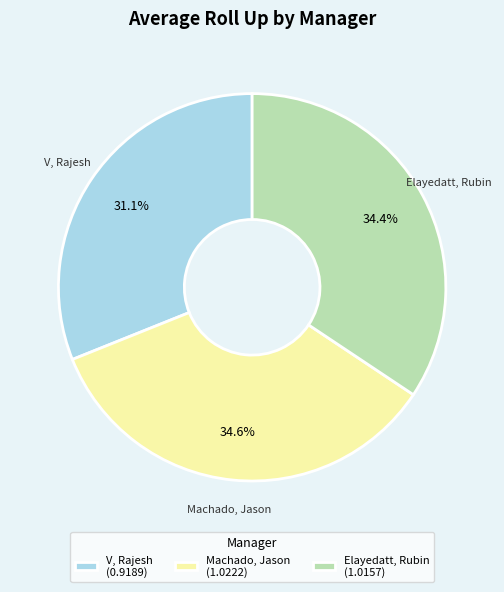

Does Elayedatt, Rubin represent more than half of the total?

No